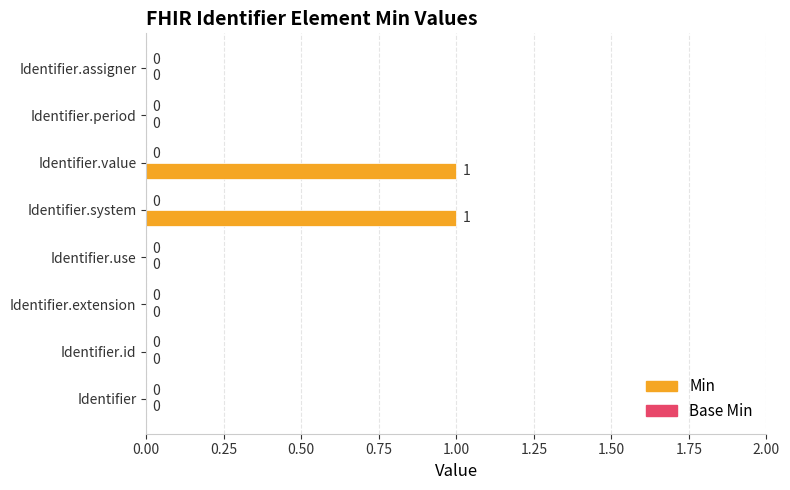

How many values are between 0 and 1?

8